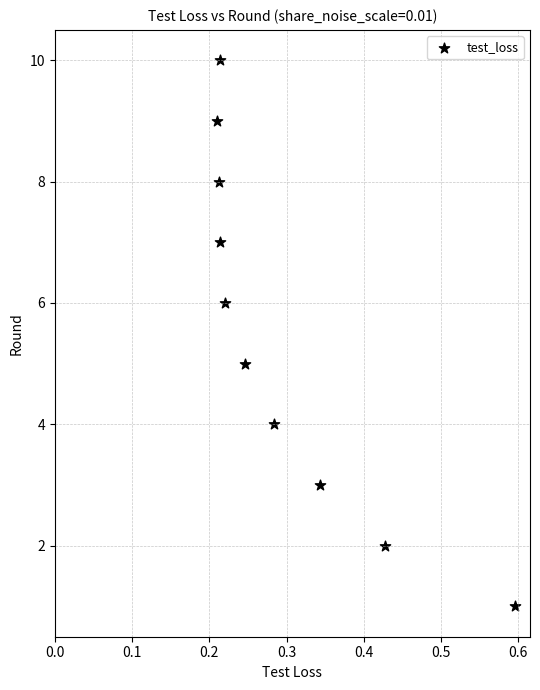

What is the range of Y values (max minus min)?

9